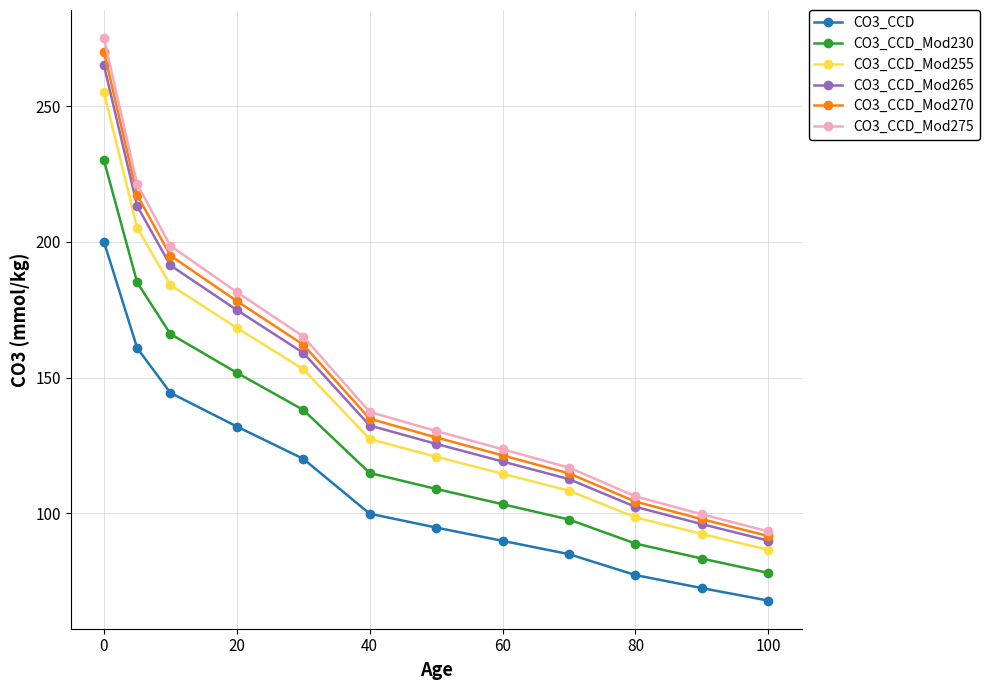

True or false: CO3_CCD_Mod270 has more than 1 points higher than both neighbors.

False